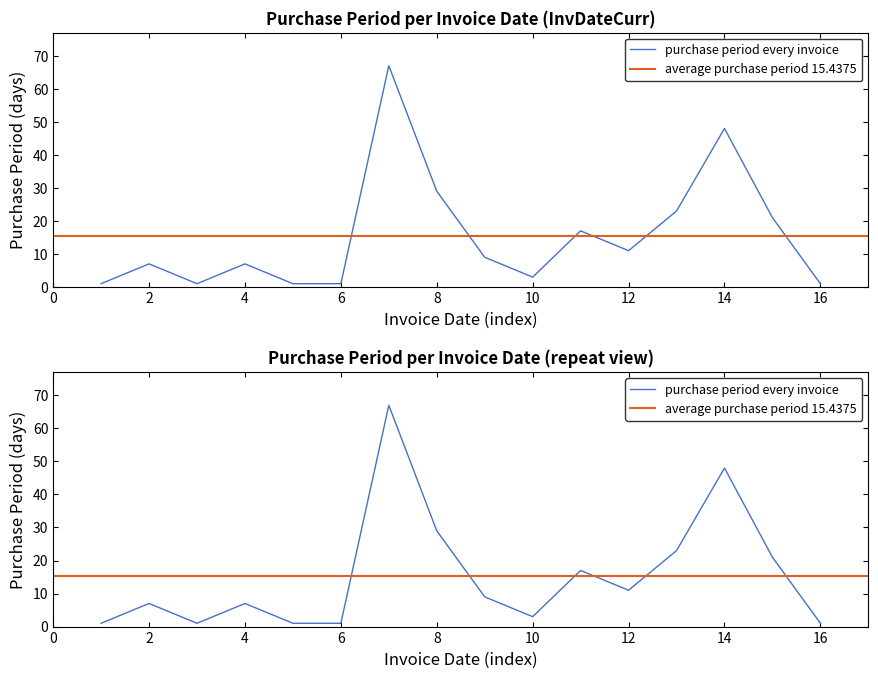

What is the sum of all values?

247